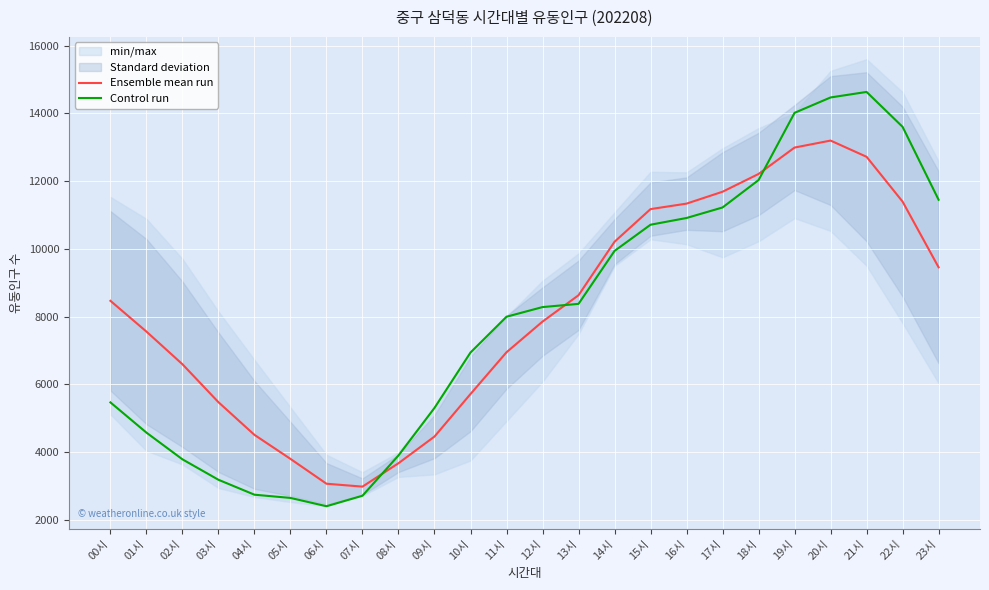

The Control run series shows 6251.2 at 17시. True or false?

False